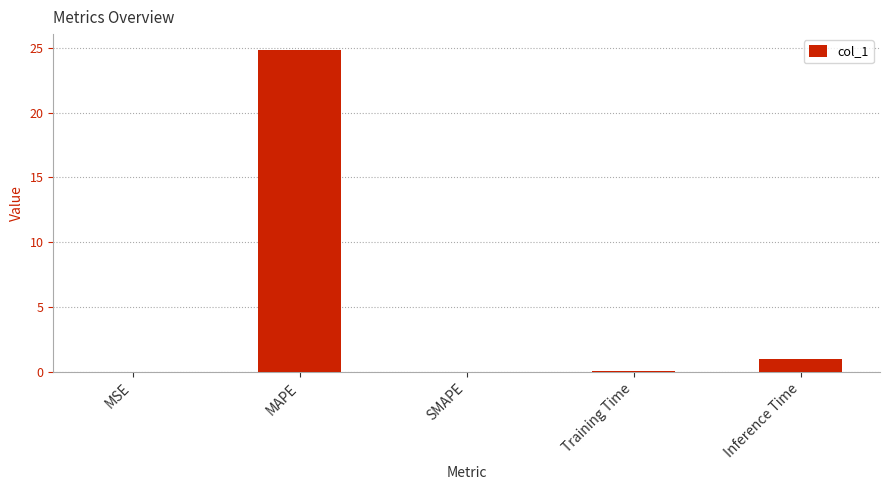

What is the sum of all values?

26.0